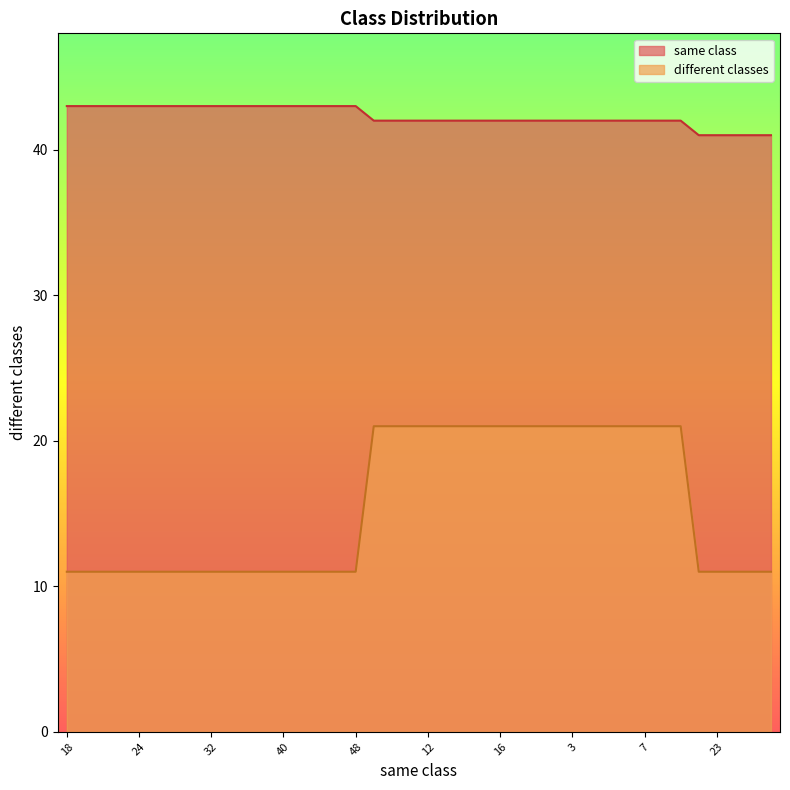

What is the minimum value shown in the chart?

11